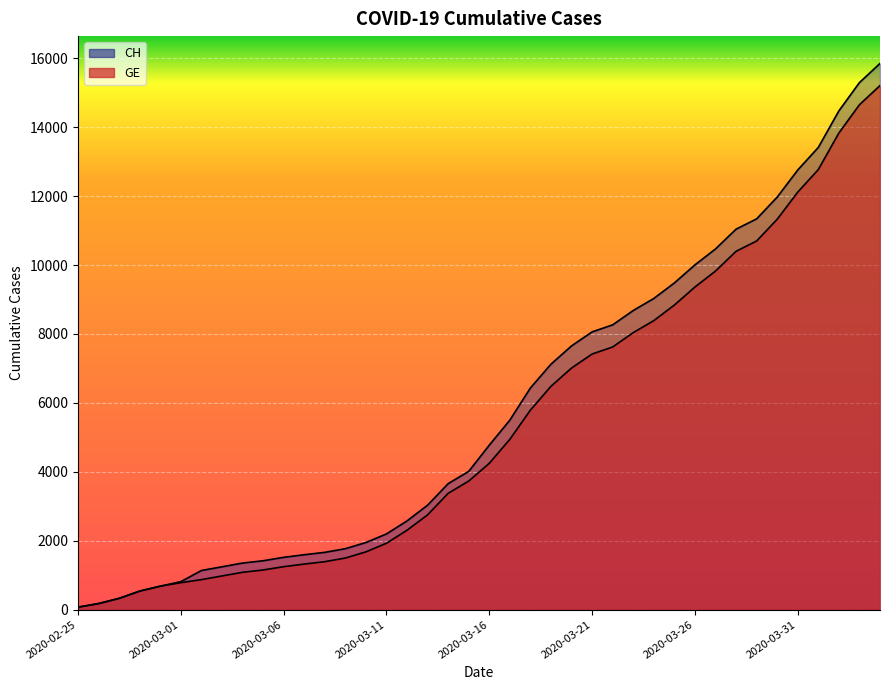

Which series has the widest spread of values?

CH